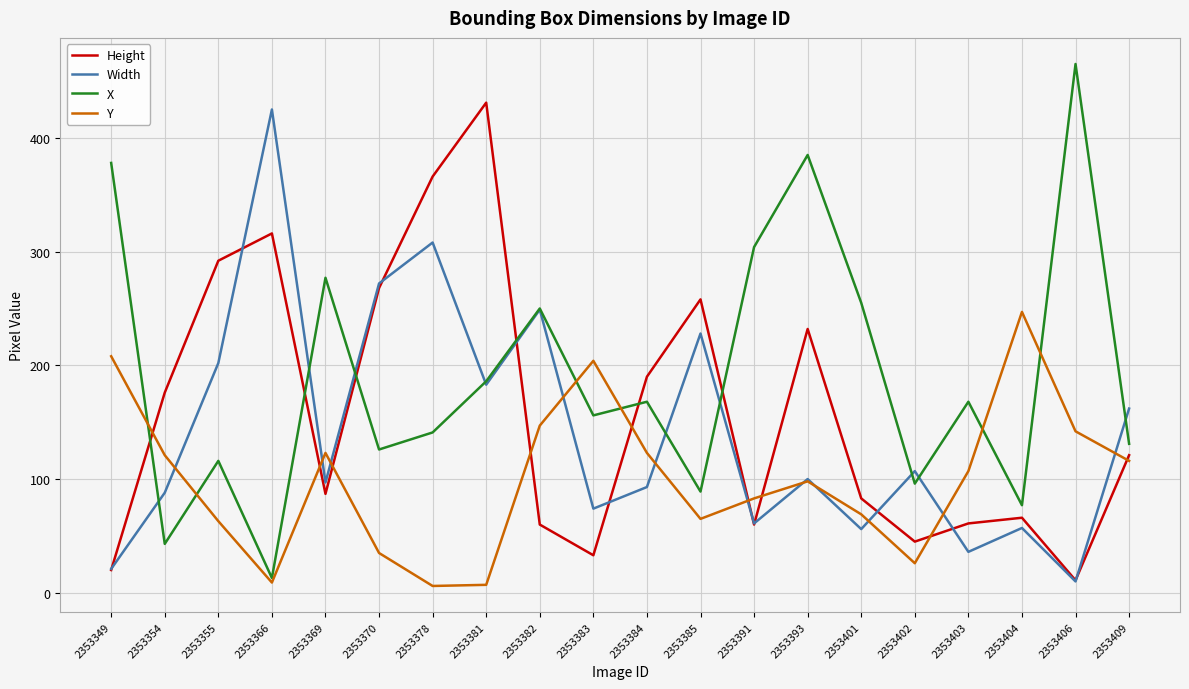

Which series has the largest total across all categories?

X